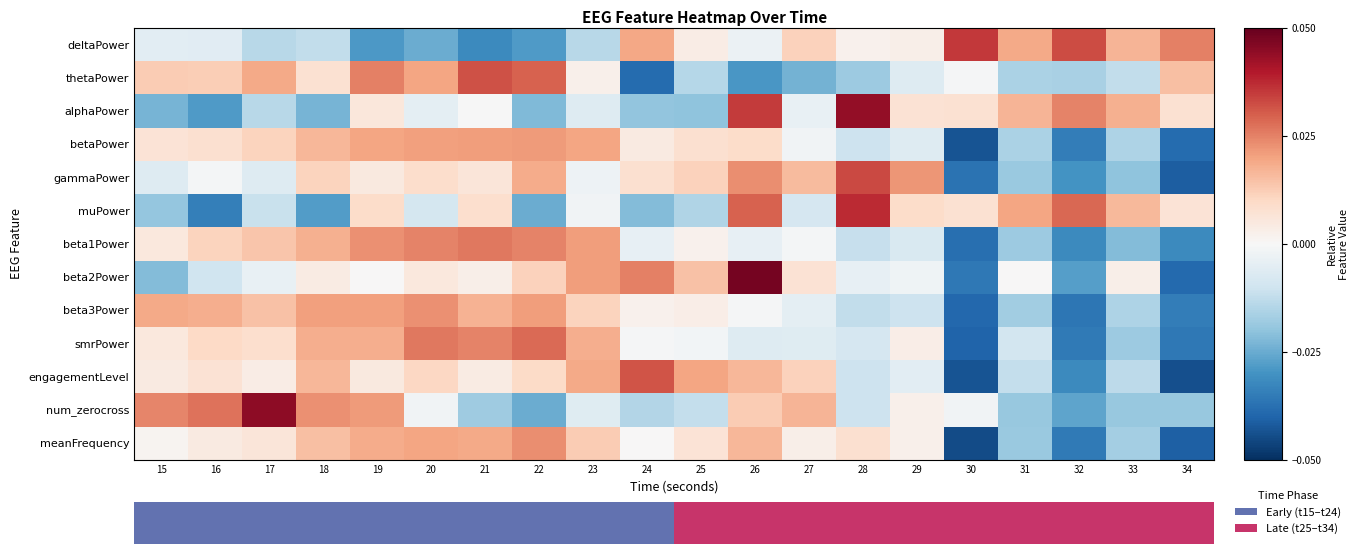

At which label does beta1Power first exceed 0?

15